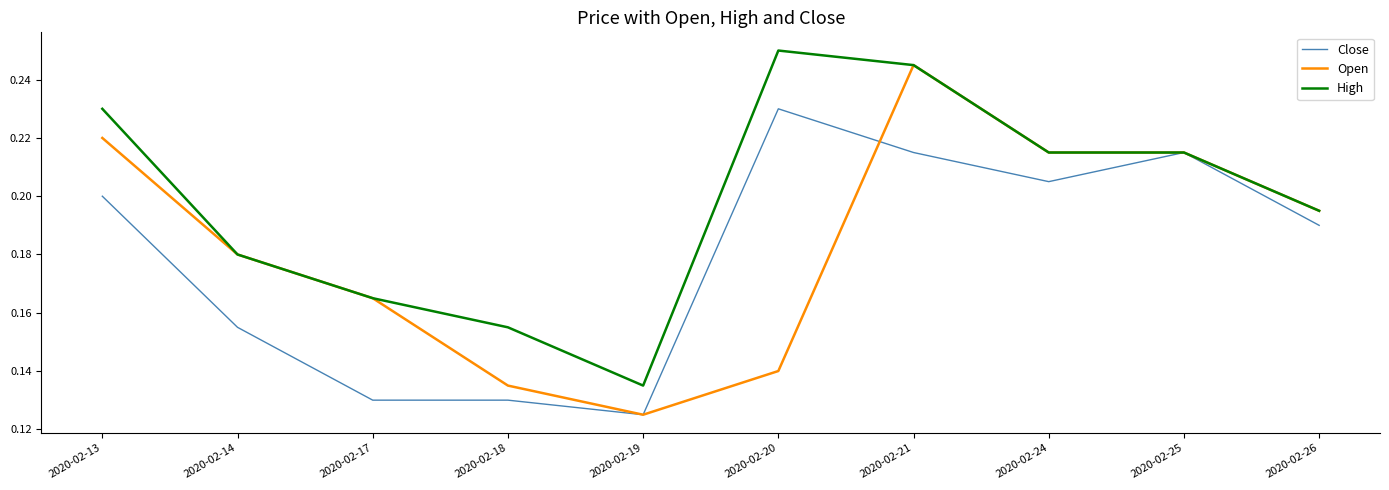

How many series are shown in this chart?

3